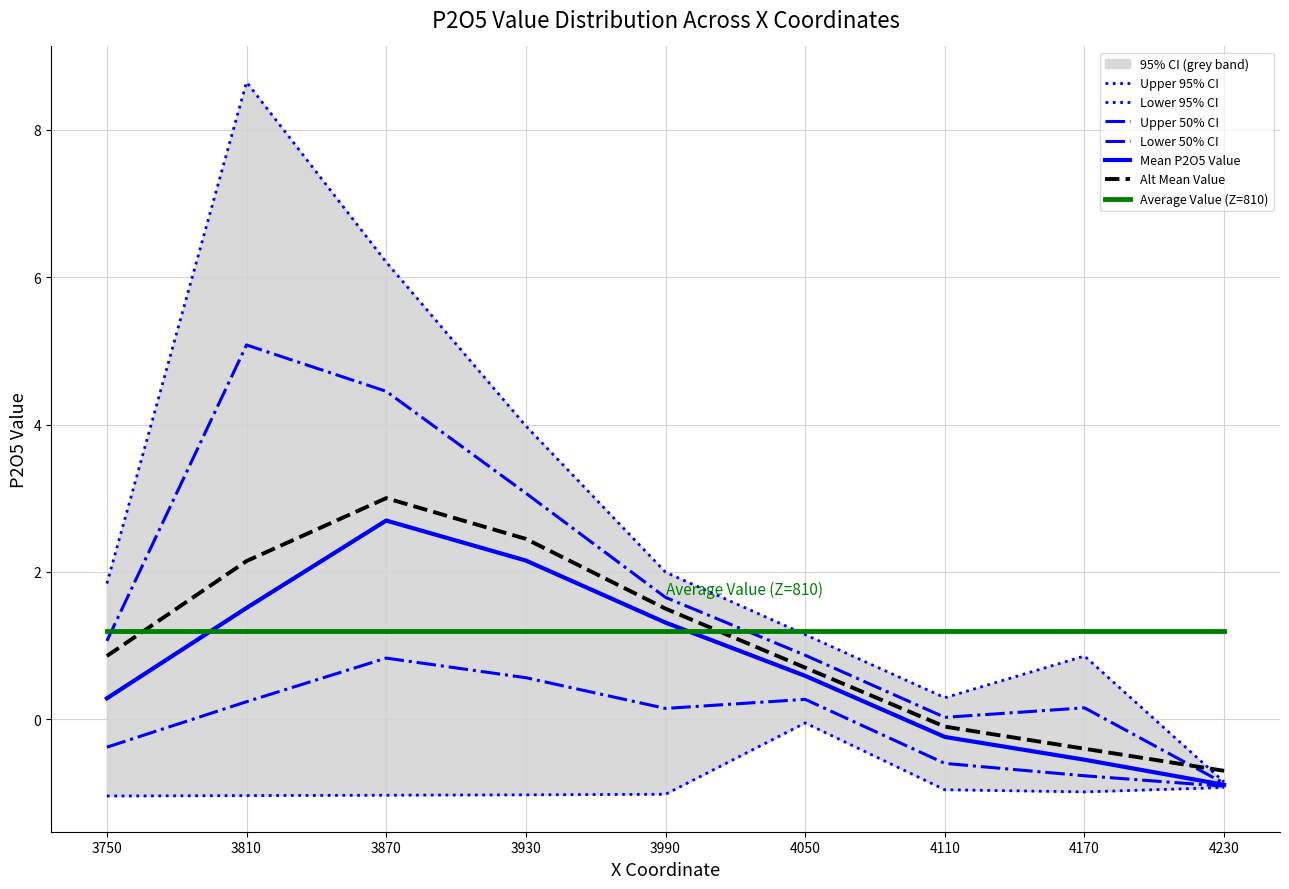

The upper_95 series shows 0.3 at 4110.0. True or false?

True